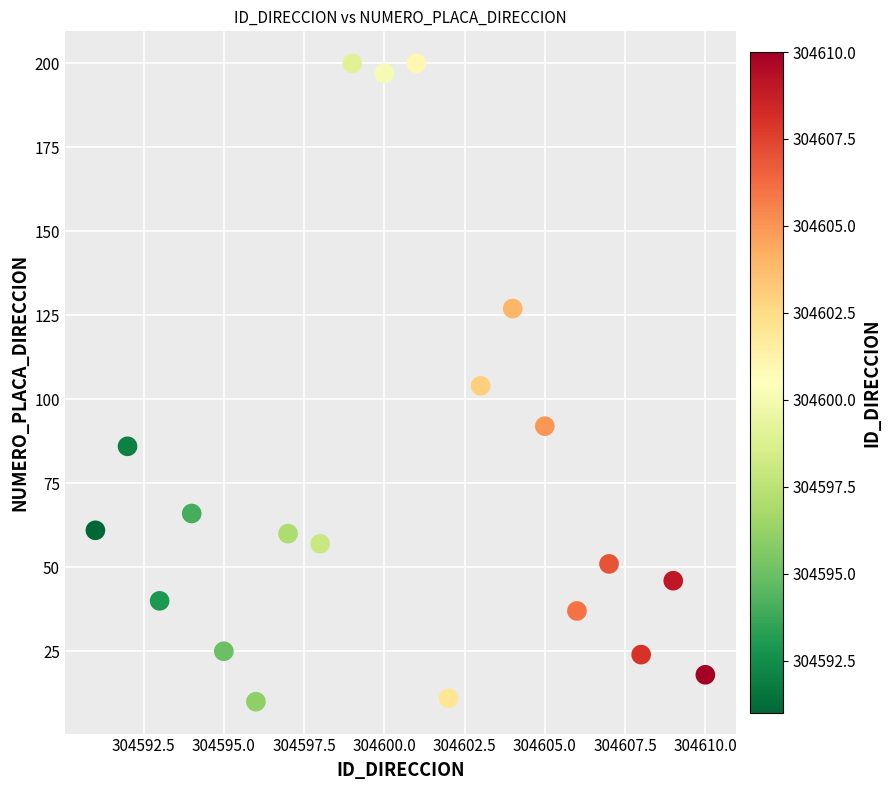

What is the range of Y values (max minus min)?

190